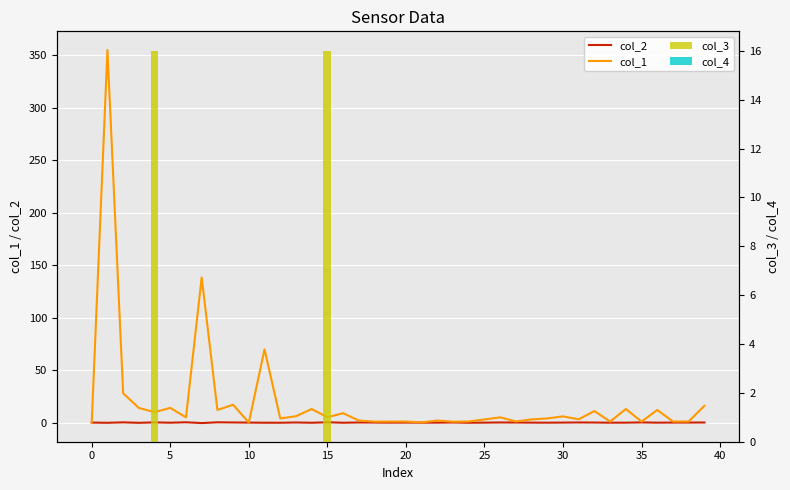

True or false: col_3 has a value of 9.3 at 15.

False